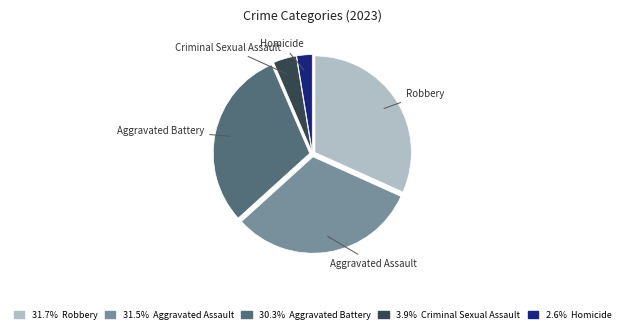

Does Aggravated Battery represent more than half of the total?

No